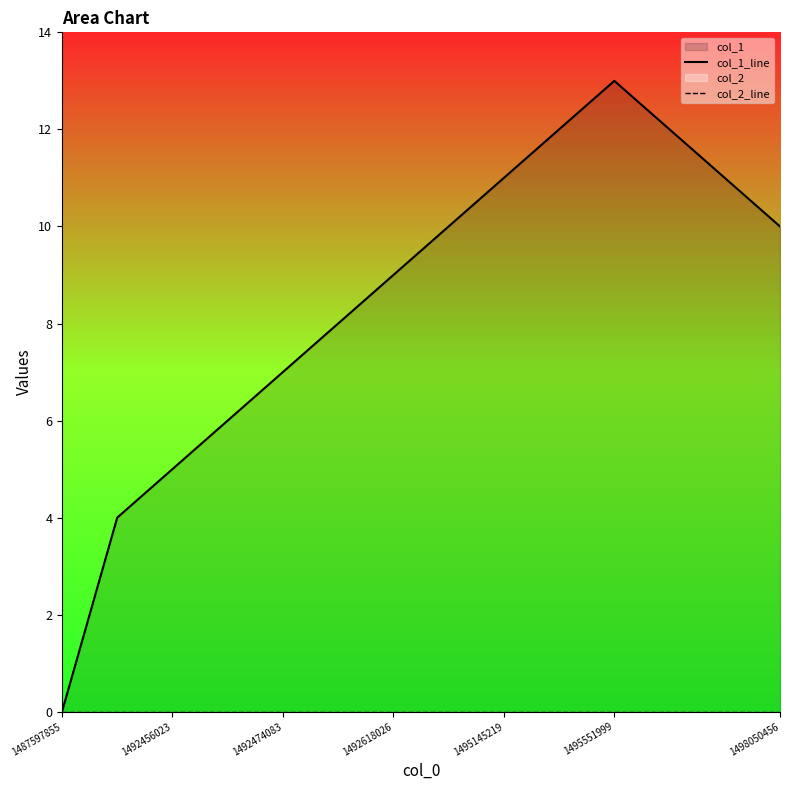

True or false: col_2_line and col_1_line intersect in this chart.

False